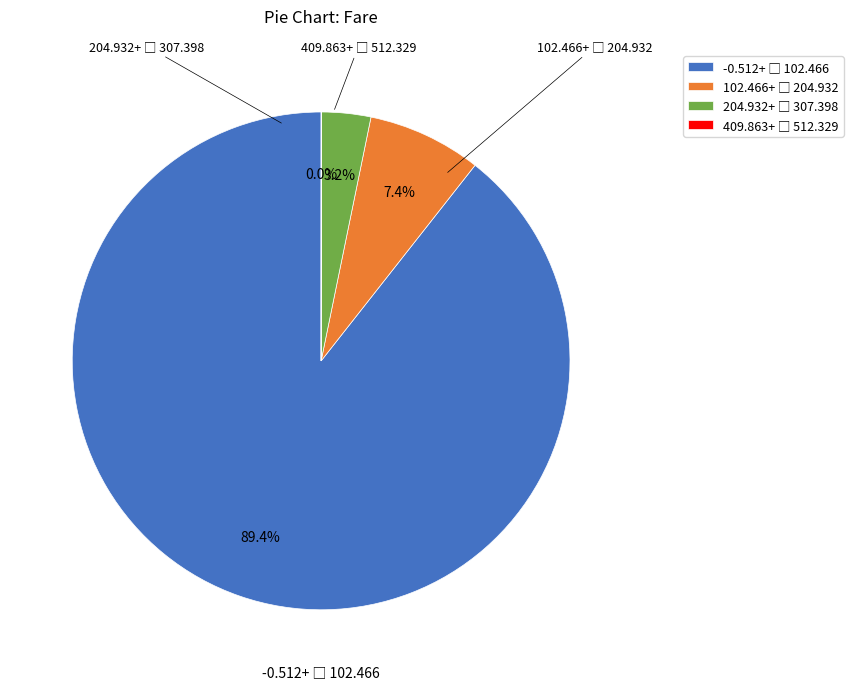

Is there a majority slice in this chart?

Yes